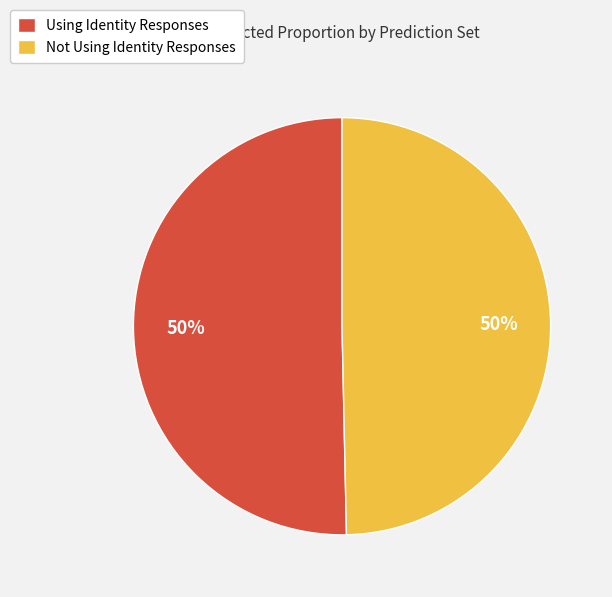

Count the number of slices in the pie.

2